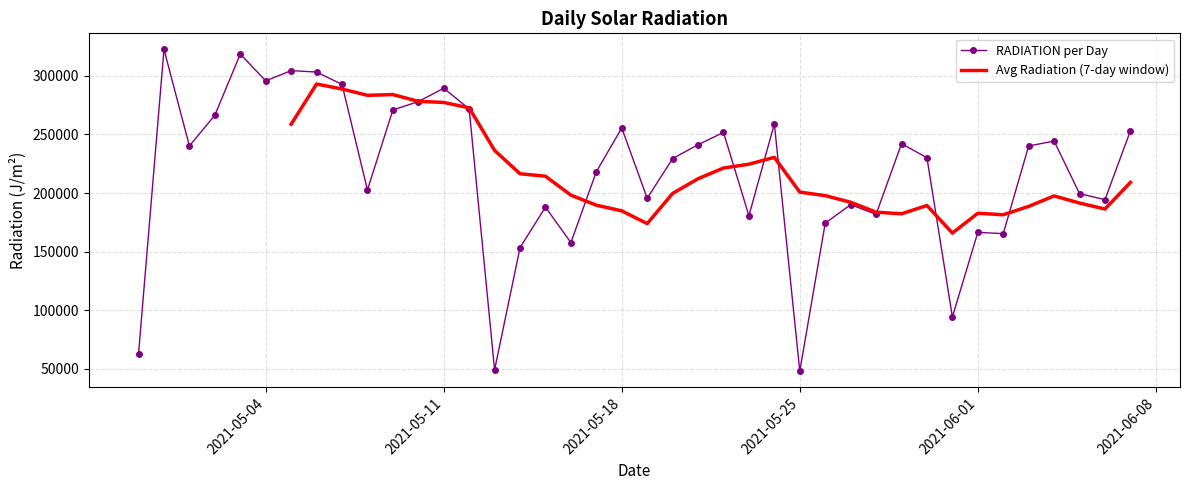

The chart shows a value of 174276.4 at 2021-05-26. True or false?

True